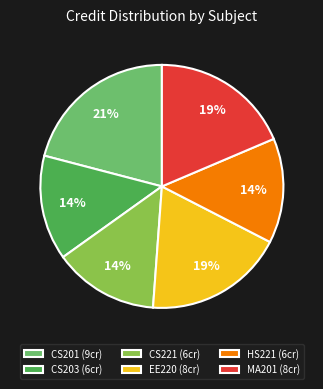

How many segments does this pie chart have?

6